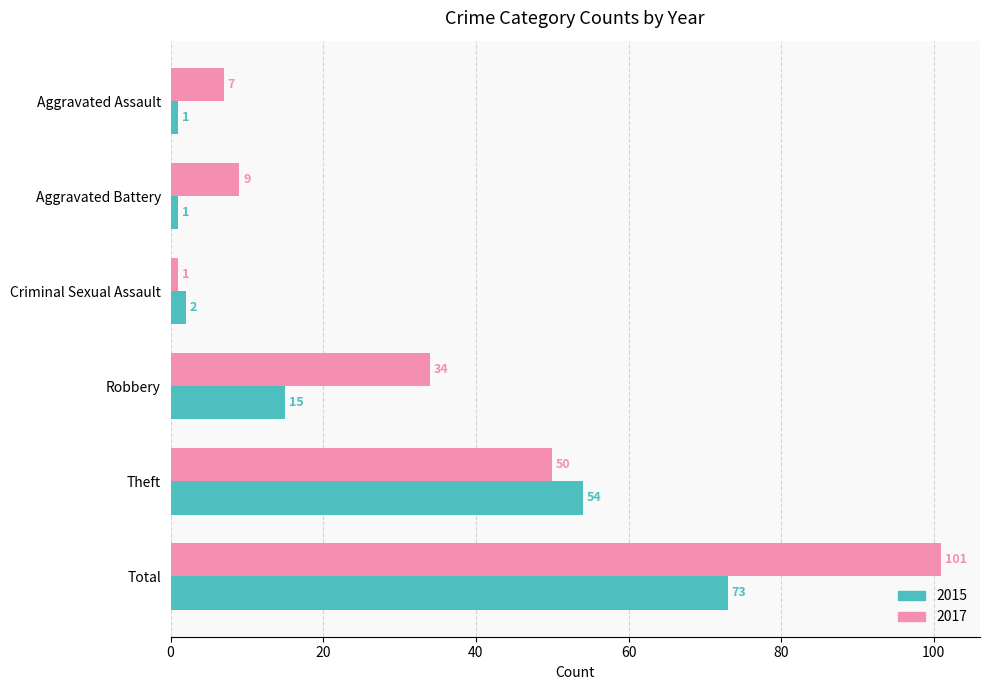

What is the approximate value of 2017 at Aggravated Battery?

9